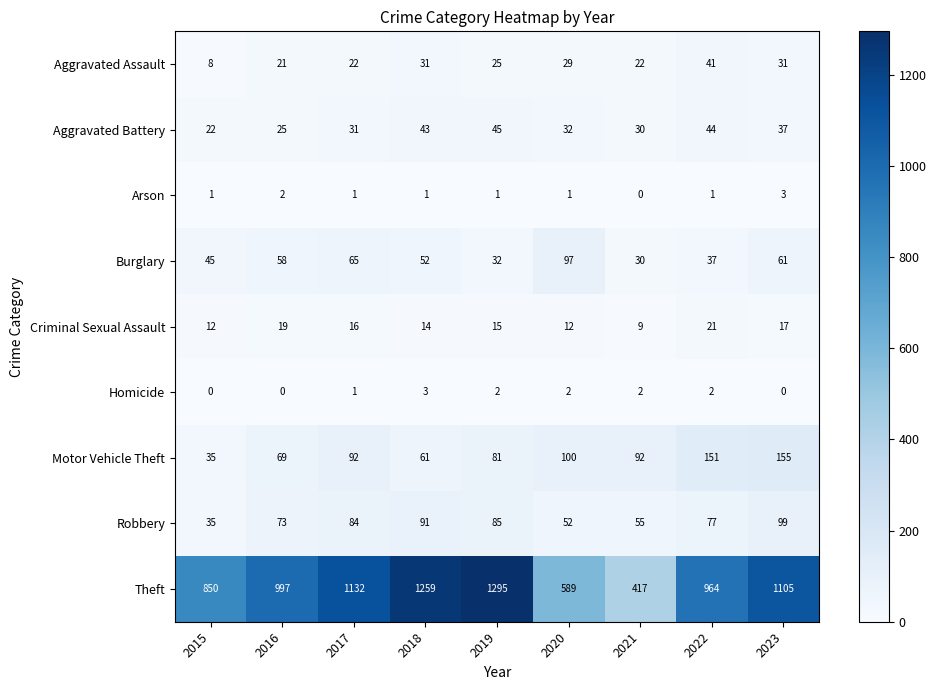

At which category is the sum across all series the highest?

2019